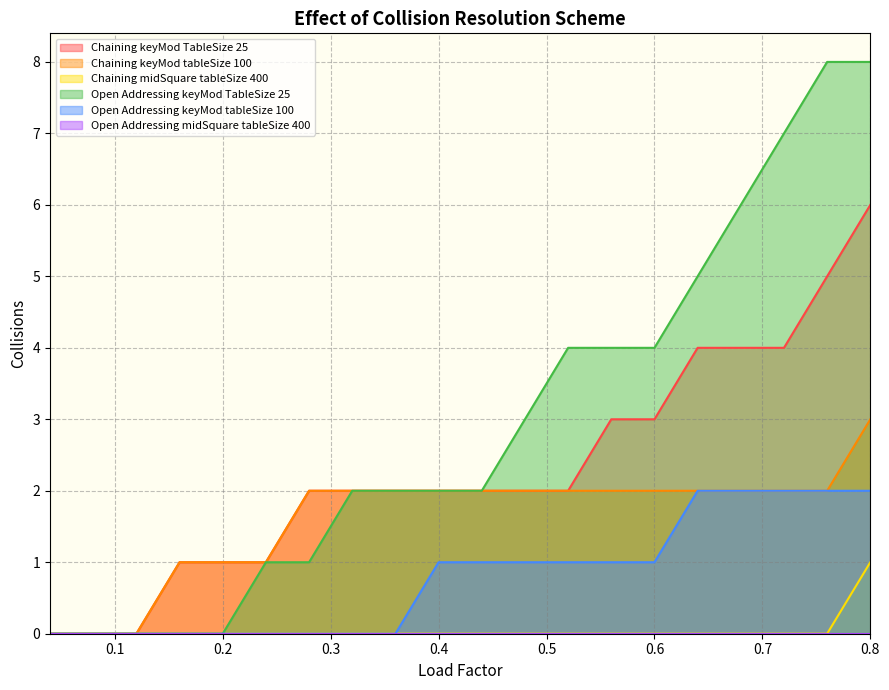

True or false: Open Addressing keyMod tableSize 100 and Open Addressing keyMod TableSize 25 intersect in this chart.

False